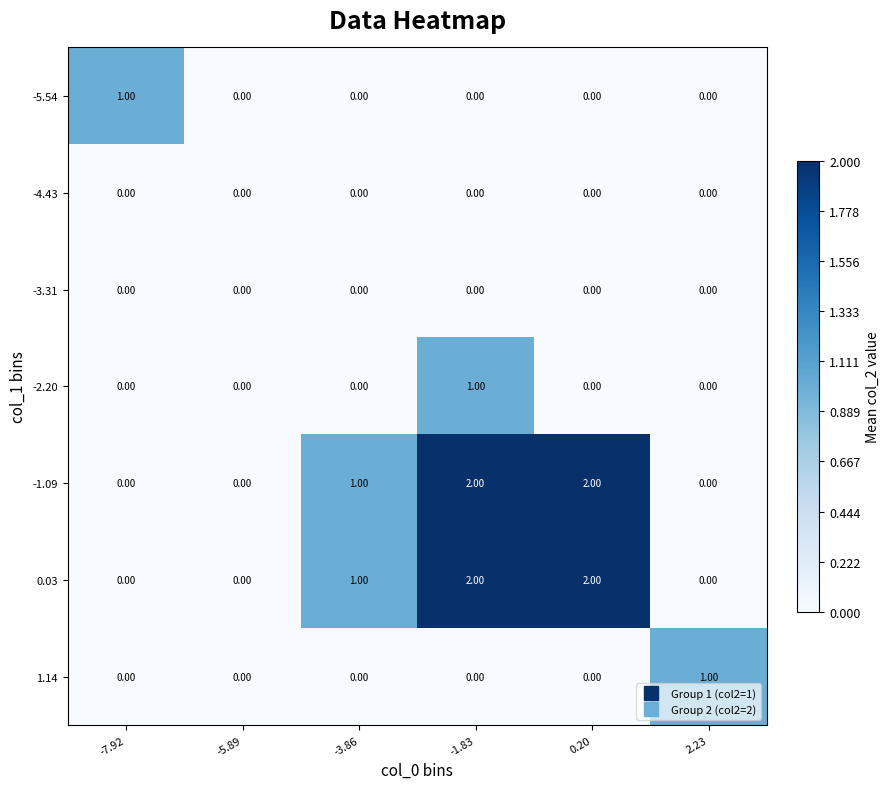

How many values in the -2.20 series exceed 0?

1